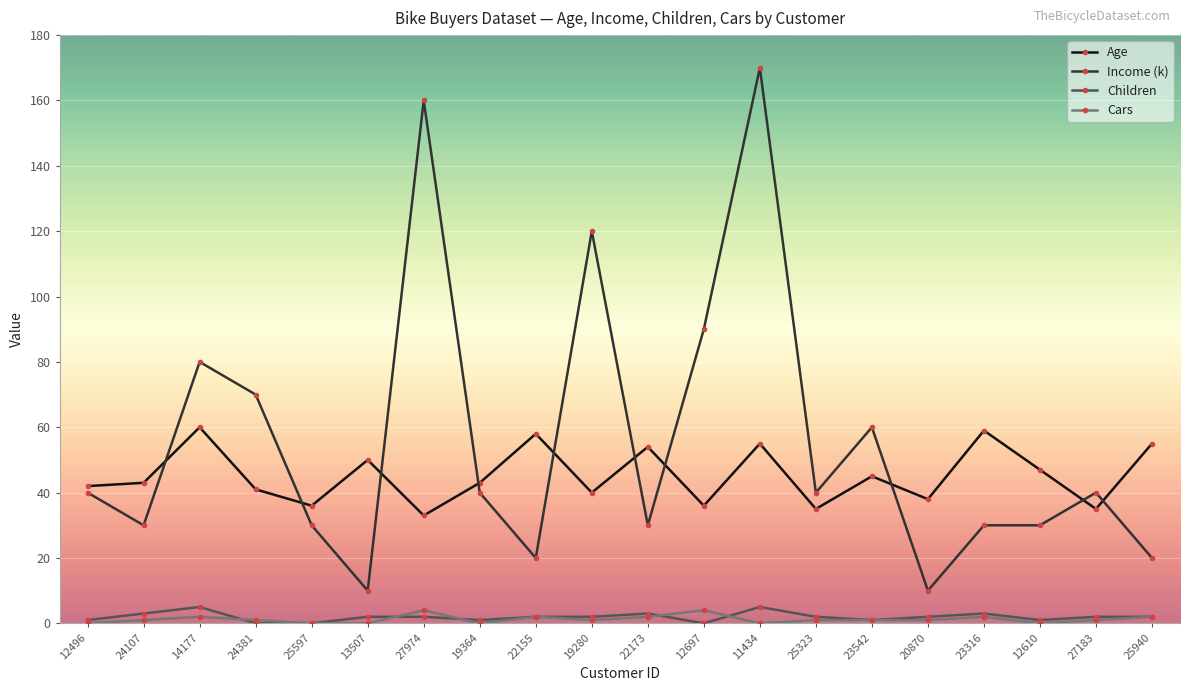

What is the difference between the Income (k) values at 25323 and 25940?

20